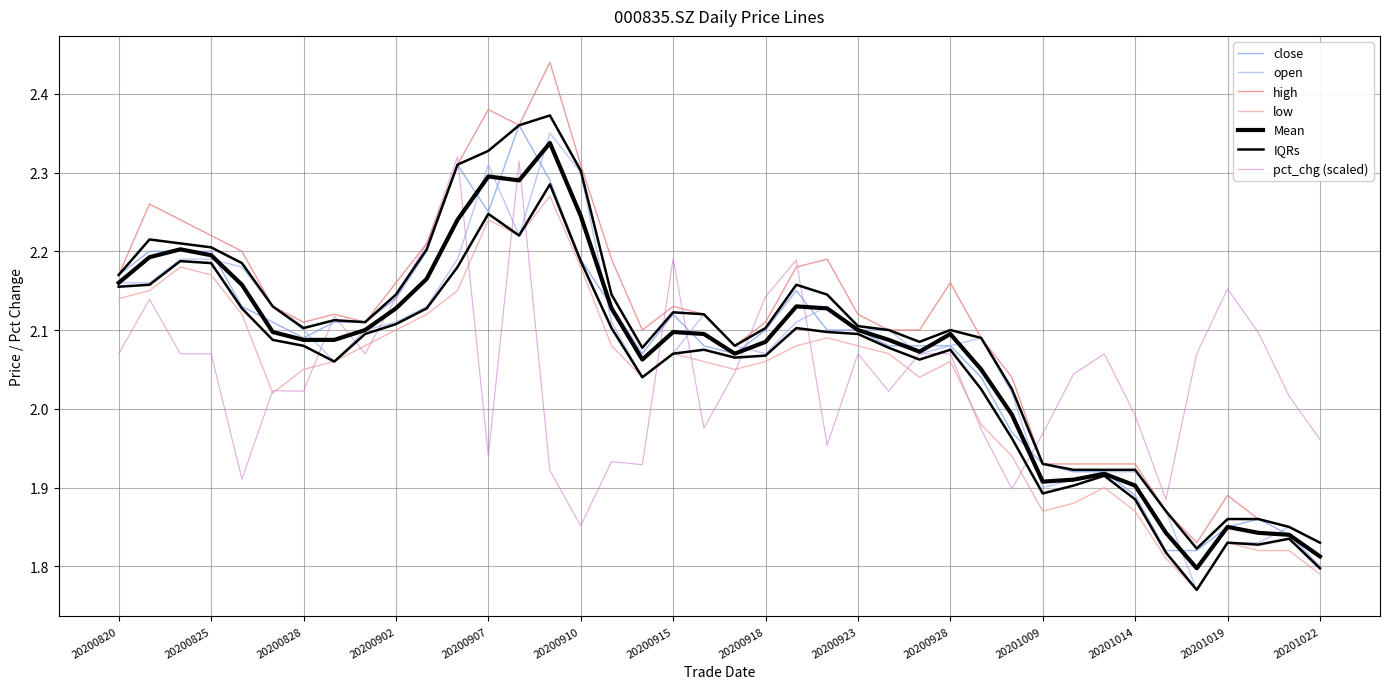

What is the difference between the highest and lowest values at 20201013?

0.2